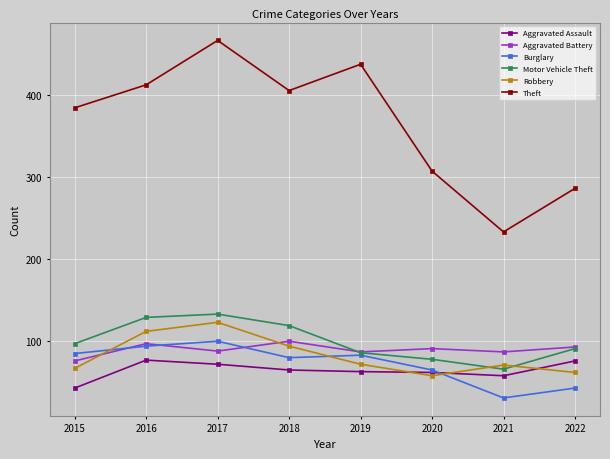

What is the difference between the highest and lowest values at 2018?

340